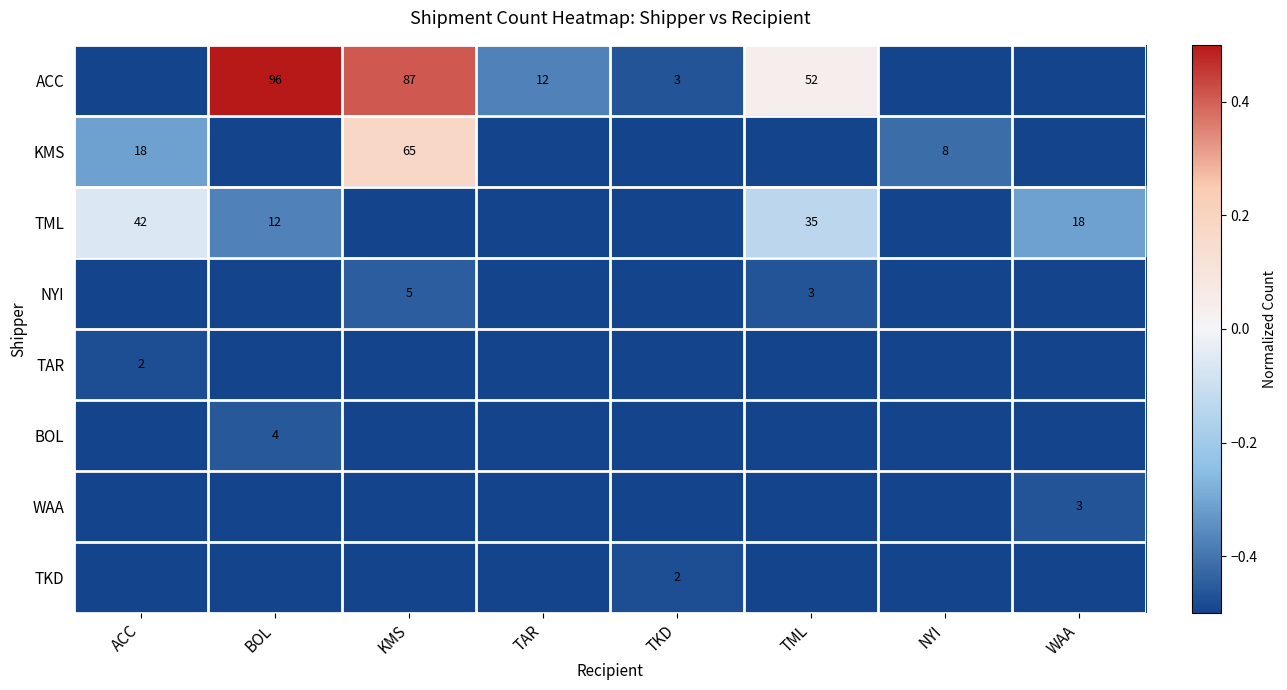

How many series are shown in this chart?

8